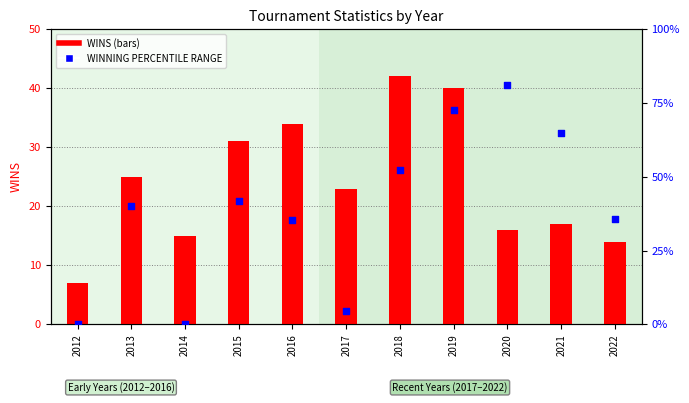

At which category is the sum across all series the highest?

2018